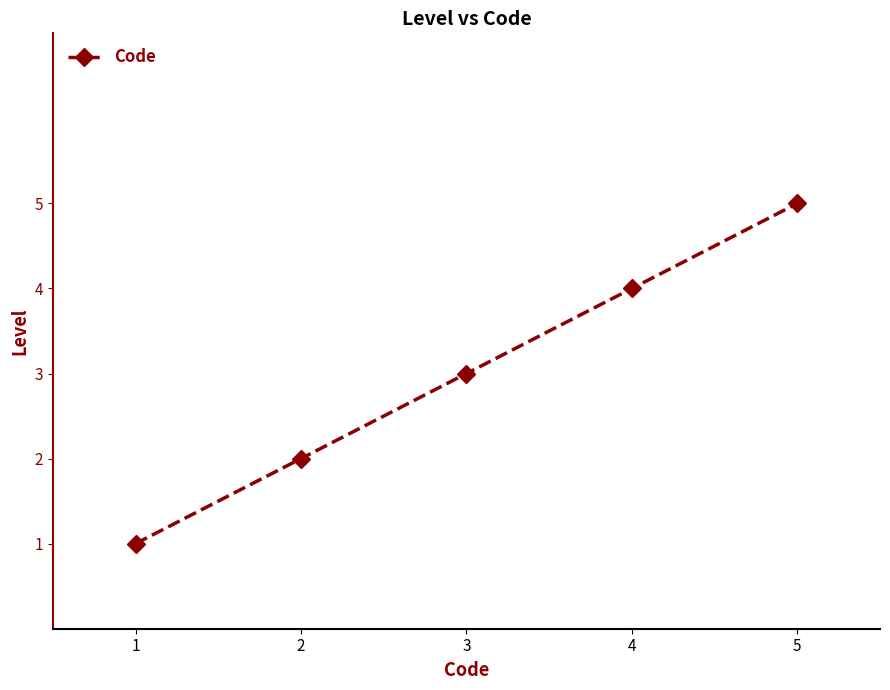

What is the ratio of the value at 1 to the value at 3?

0.3